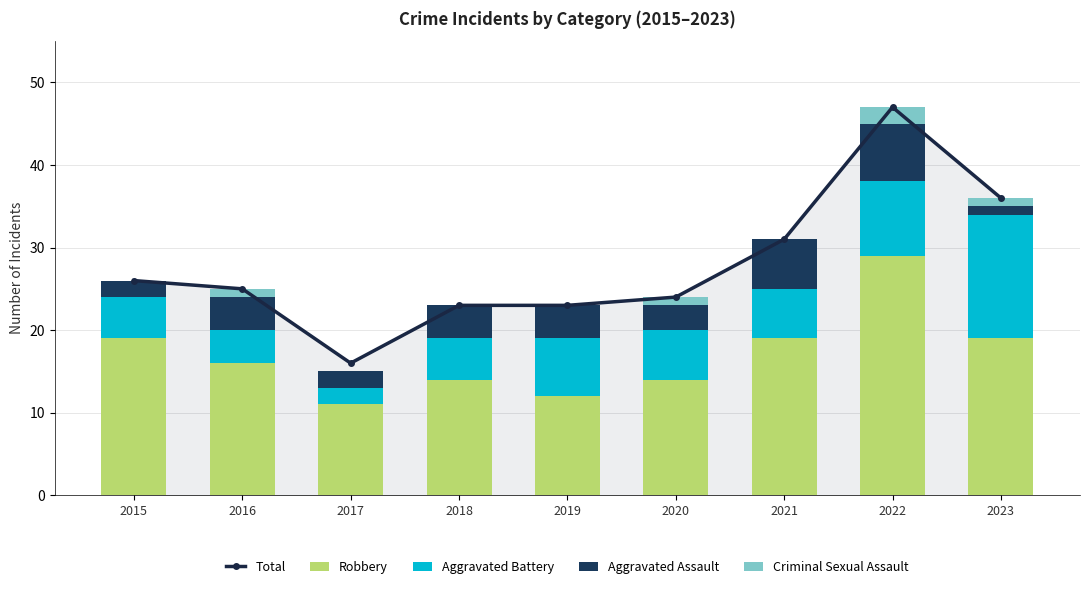

List the series in order of their peak value, lowest first.

Criminal Sexual Assault, Aggravated Assault, Aggravated Battery, Robbery, Total